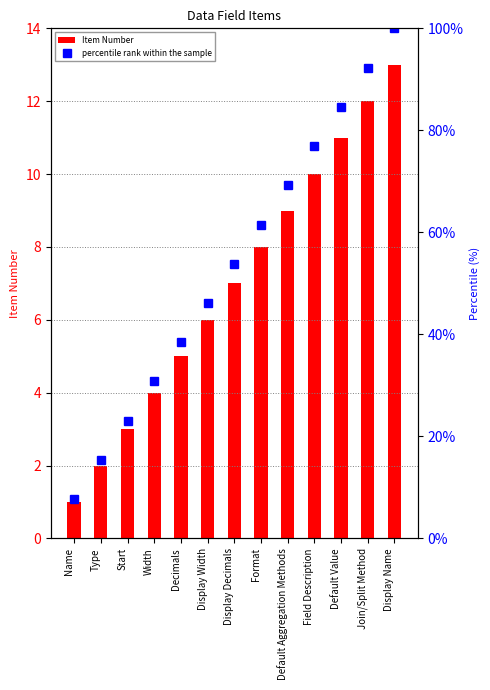

At how many categories does at least one series exceed 23?

11